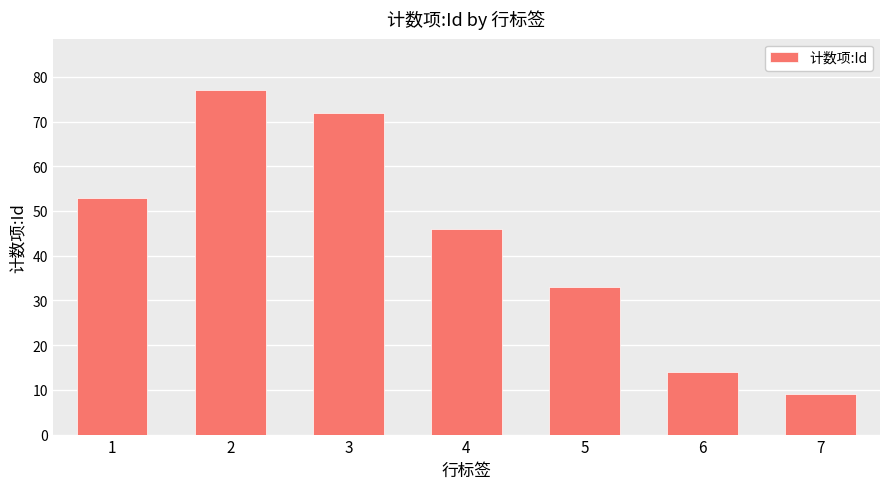

Between 5 and 3, which is larger?

3